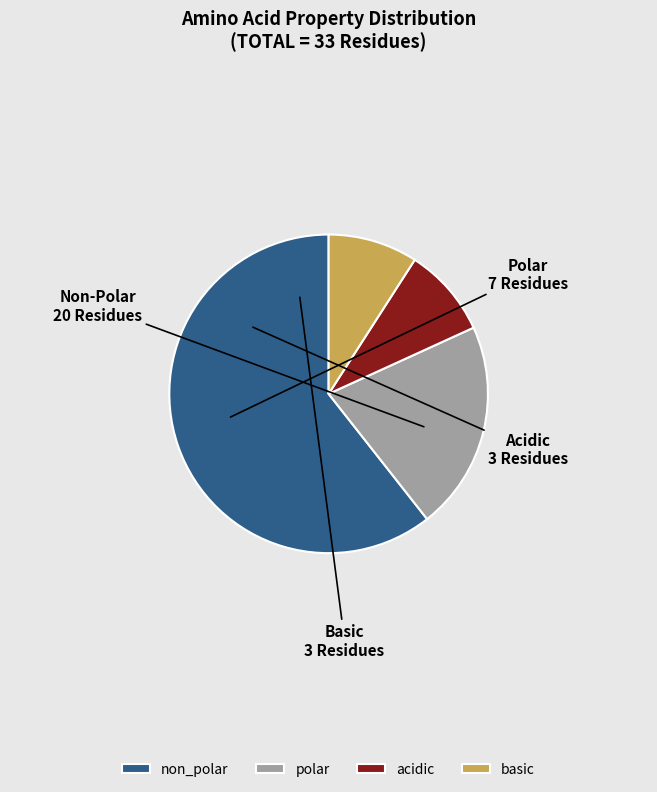

Which category accounts for the majority?

non_polar